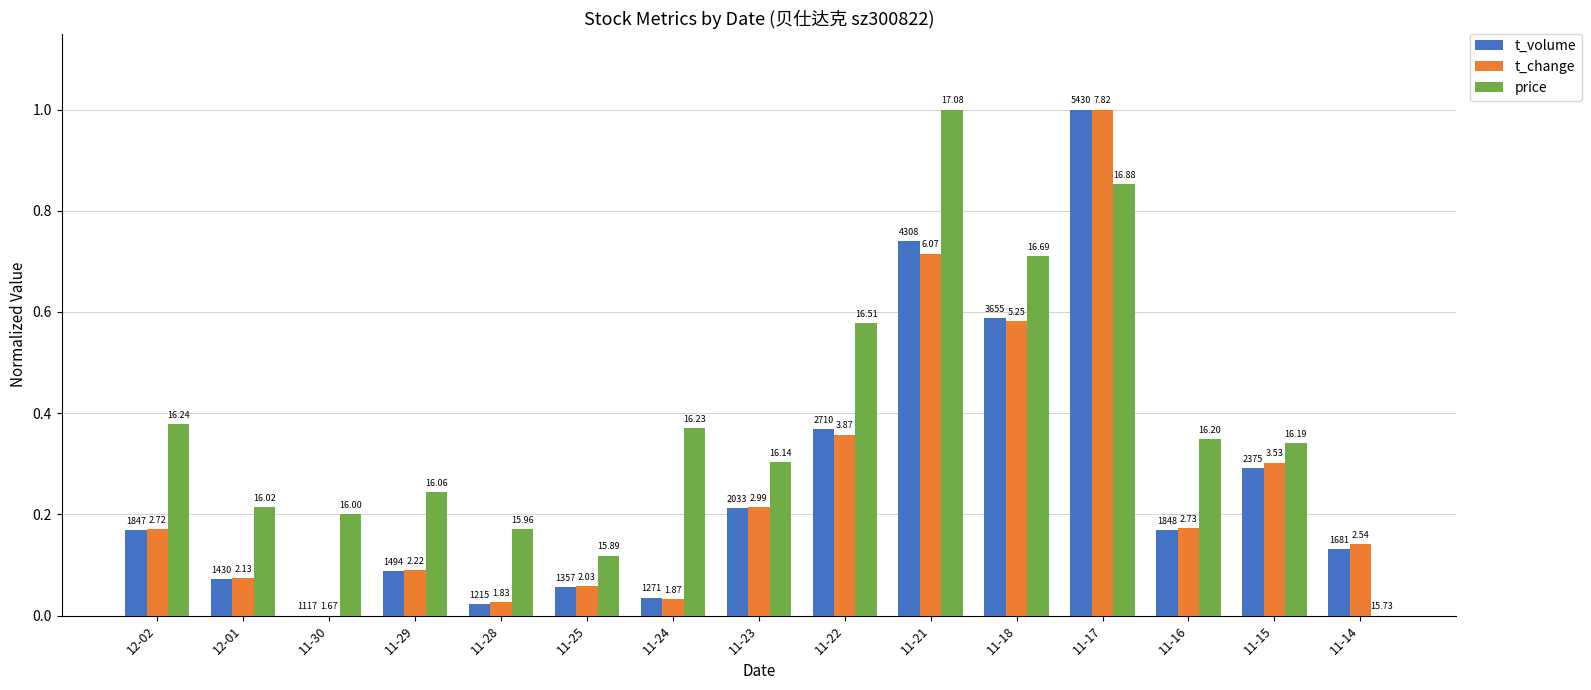

Does the chart contain stacked bars?

No